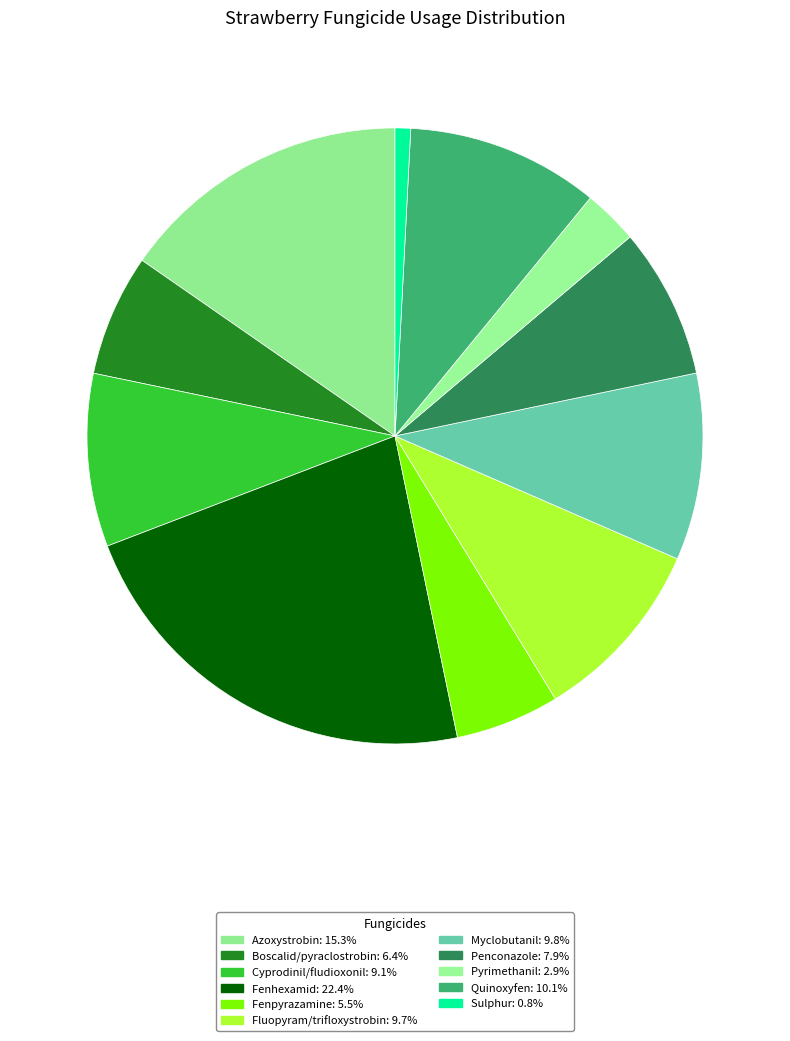

What portion of the pie excludes Fluopyram/trifloxystrobin?

90.3%